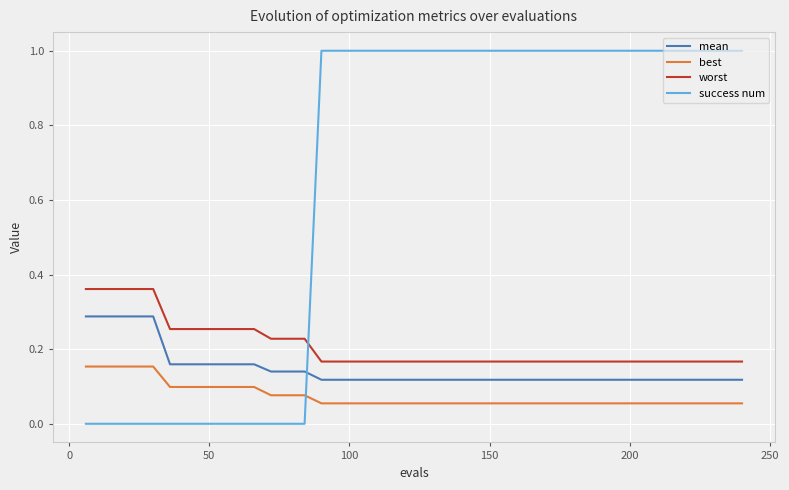

True or false: success num and mean cross at least once.

True